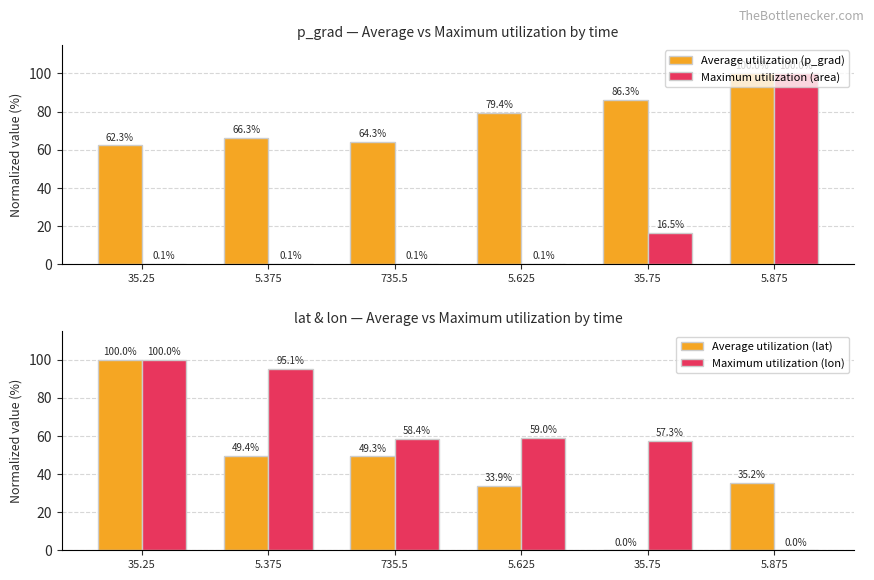

At which category does the chart reach its minimum across all series?

35.75